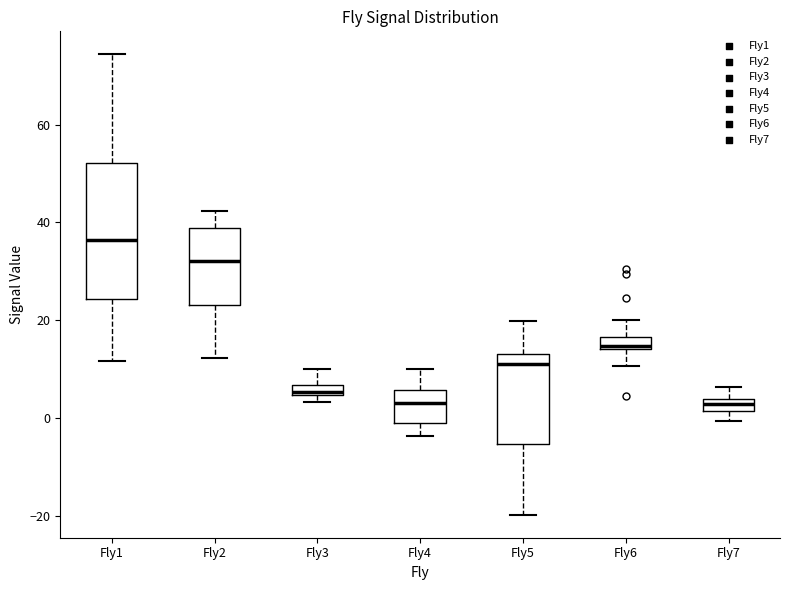

Which box is the tallest, from its lower edge to its upper edge?

Fly1